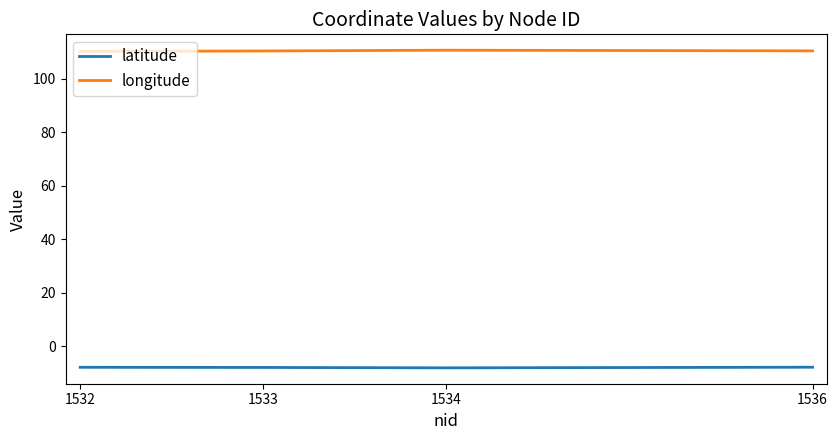

True or false: latitude and longitude cross at least once.

False